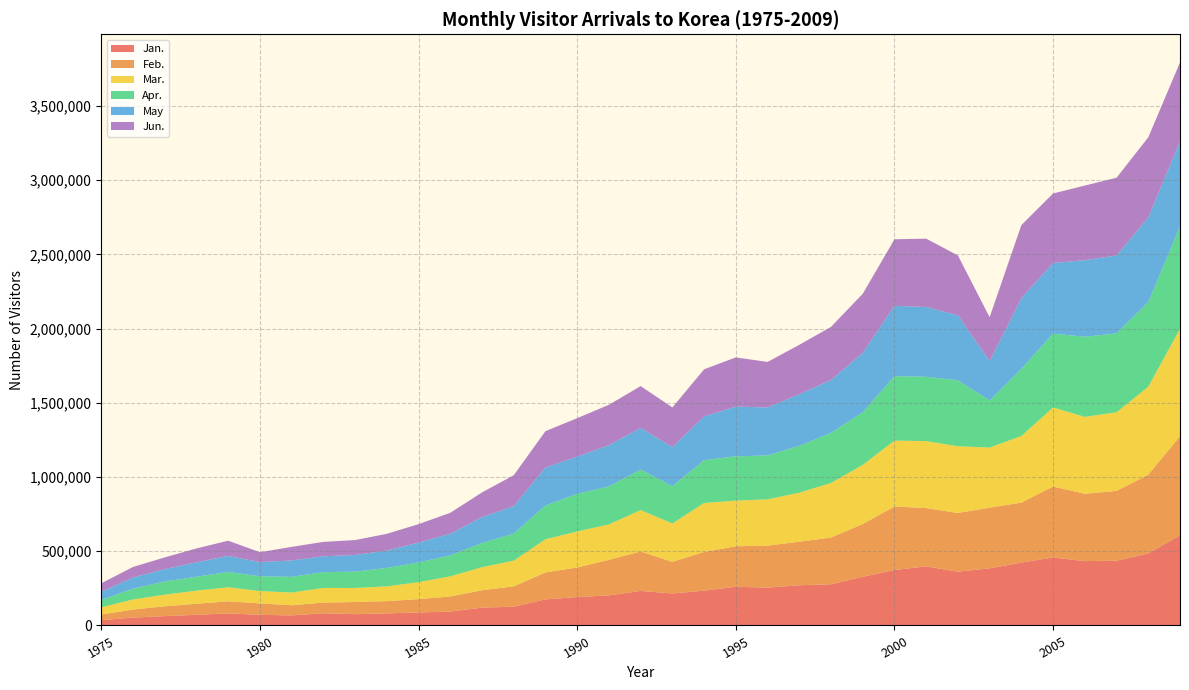

Reading left to right, transcribe all the data shown in this chart.

Jan.: 35494	53132	63052	71812	81236	71641	67745	82355	76069	81449	87607	93762	120216	126211	175910	191369	202797	232561	215471	234632	260834	255074	270801	277419	327838	373424	398095	362304	384918	423670	458321	433279	436461	485069	607659
Feb.: 37979	54190	66138	74218	81422	76744	68478	71581	82116	82345	89896	101399	117265	137234	181037	199317	239174	265813	213006	260454	272786	282573	293432	314661	355260	427929	392689	395402	408695	403784	477706	453525	469937	530489	666928
Mar.: 48733	67721	78442	88620	94674	83315	85521	99026	94332	99650	114208	135607	154829	173089	223559	242416	238993	278670	258417	329920	307420	311883	330085	367865	398207	443937	450964	449487	404640	448874	532397	518041	529708	592515	724117
Apr.: 50090	72636	88615	93260	103420	99721	105884	106283	110266	123899	132524	141196	163274	182152	227976	253425	255745	273036	251340	288783	298181	295621	315434	337142	354919	434071	433180	444256	317171	452724	497955	539636	531517	569835	688586
May: 54741	75719	83151	97457	107847	95429	110425	106818	112060	117099	133871	146104	174367	185396	255694	250325	277575	280657	263610	294071	335127	323260	347497	356454	399885	473849	470220	437327	265186	475935	475348	516238	524629	570224	574559
Jun.: 56824	70727	78977	93537	102237	66477	91370	96854	100368	112879	124336	140768	166206	207756	244475	259479	272068	281524	266724	317483	331210	306685	332837	357637	398022	447890	460330	403466	295508	491386	467986	502267	523509	539839	530506